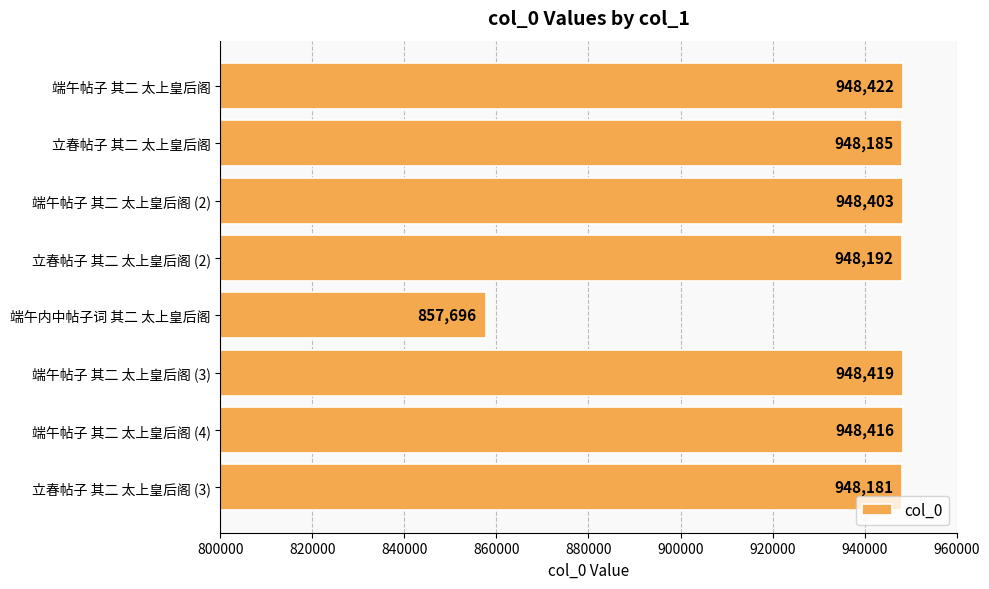

What is the difference between the second highest and second lowest values?

238